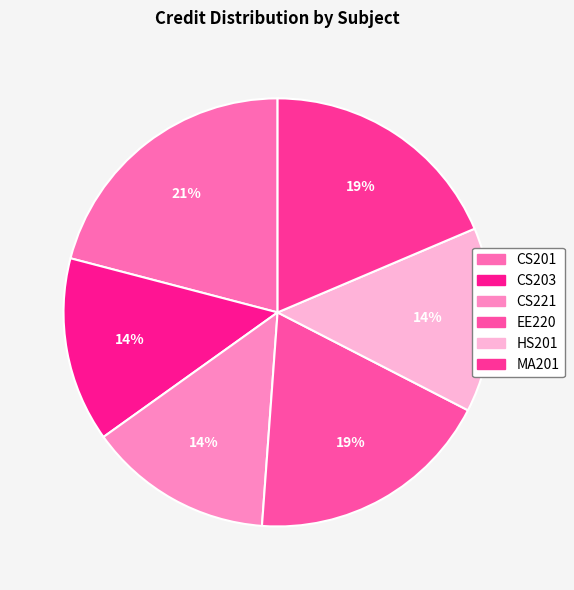

How many segments does this pie chart have?

6